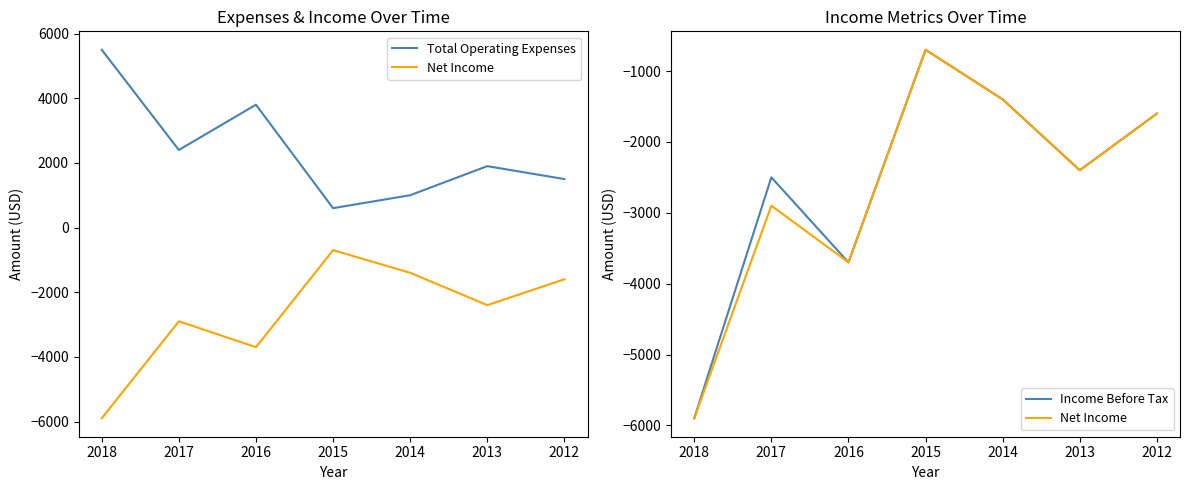

True or false: Income Before Tax and Net Income intersect in this chart.

False